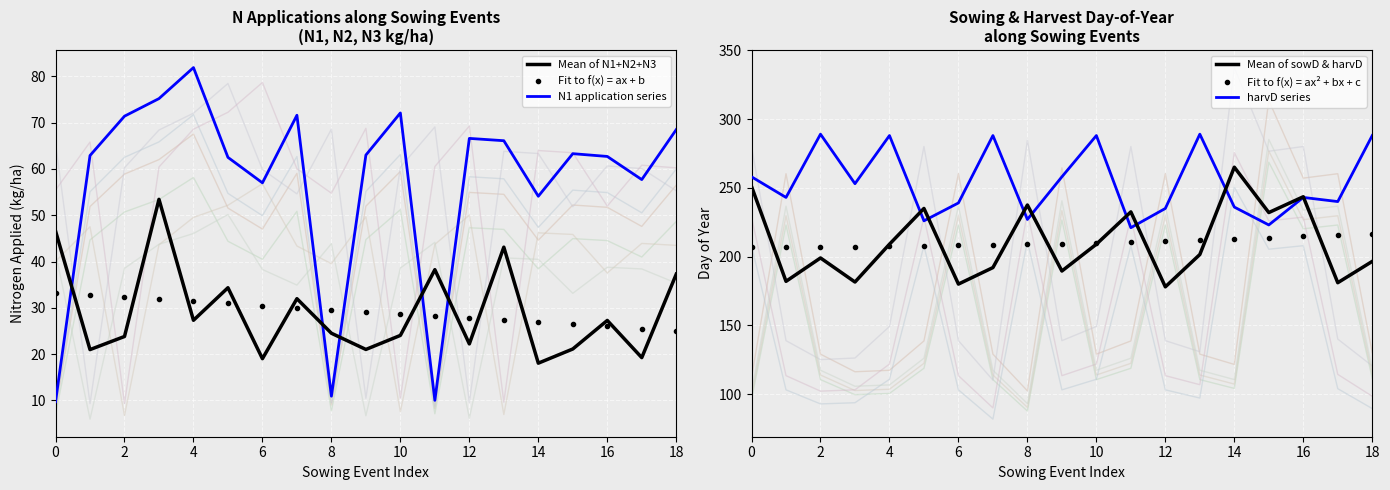

How many data points in N1 application series are less than 63?

9